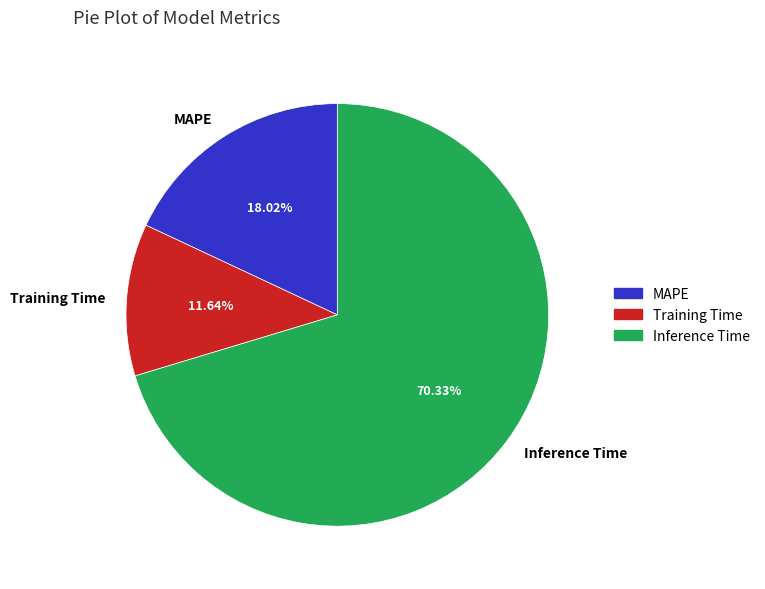

What percentage is NOT represented by MAPE?

82.0%